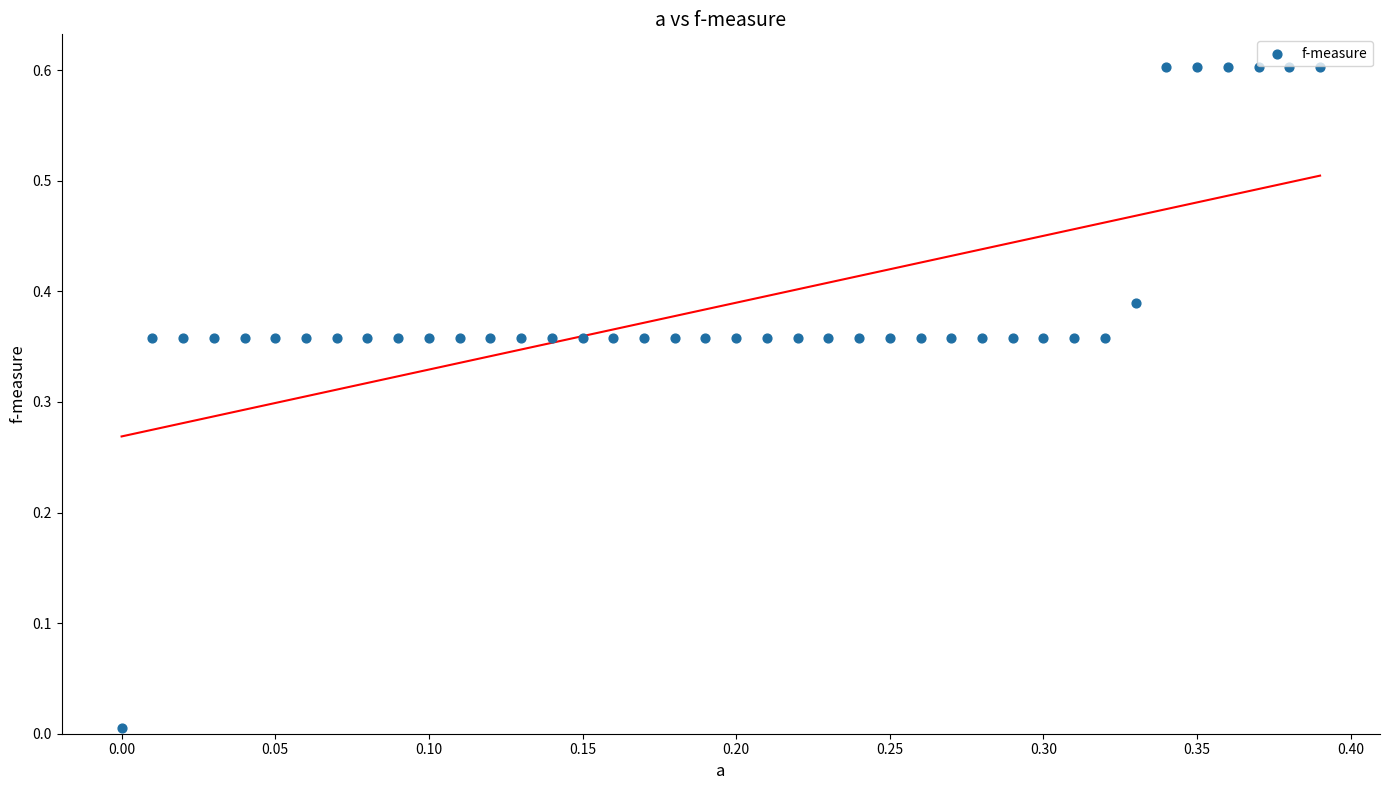

What is the range of Y values (max minus min)?

0.6